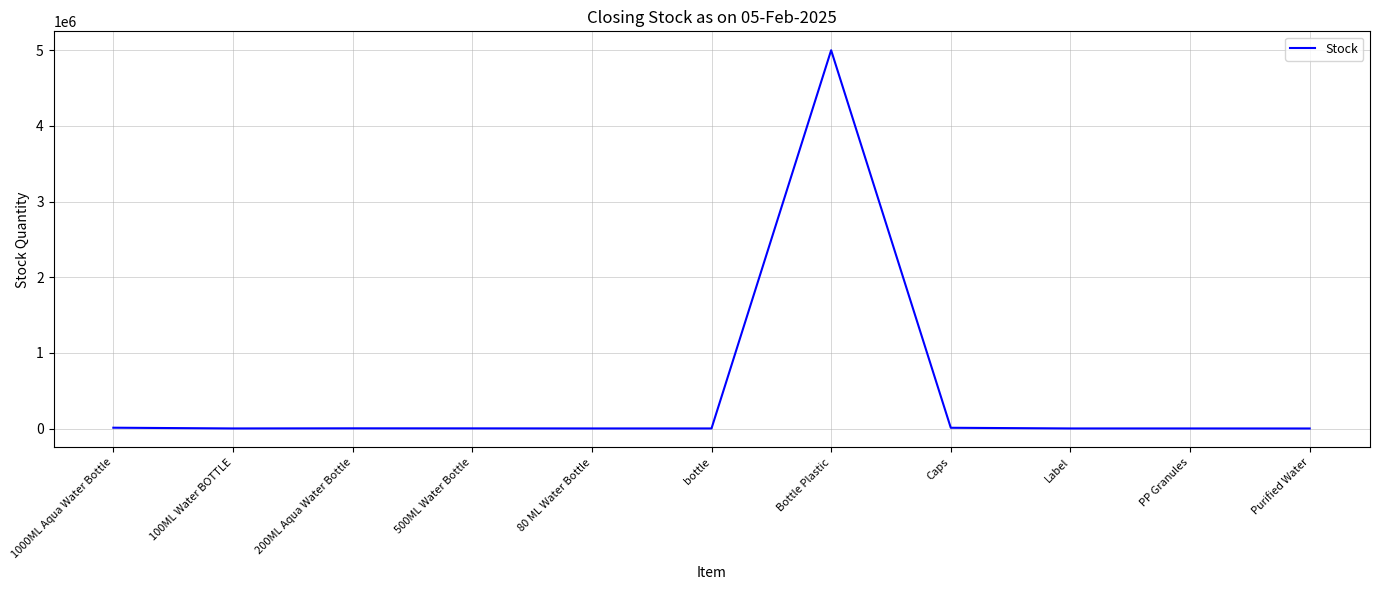

The value at Bottle Plastic is 5000000. True or false?

True